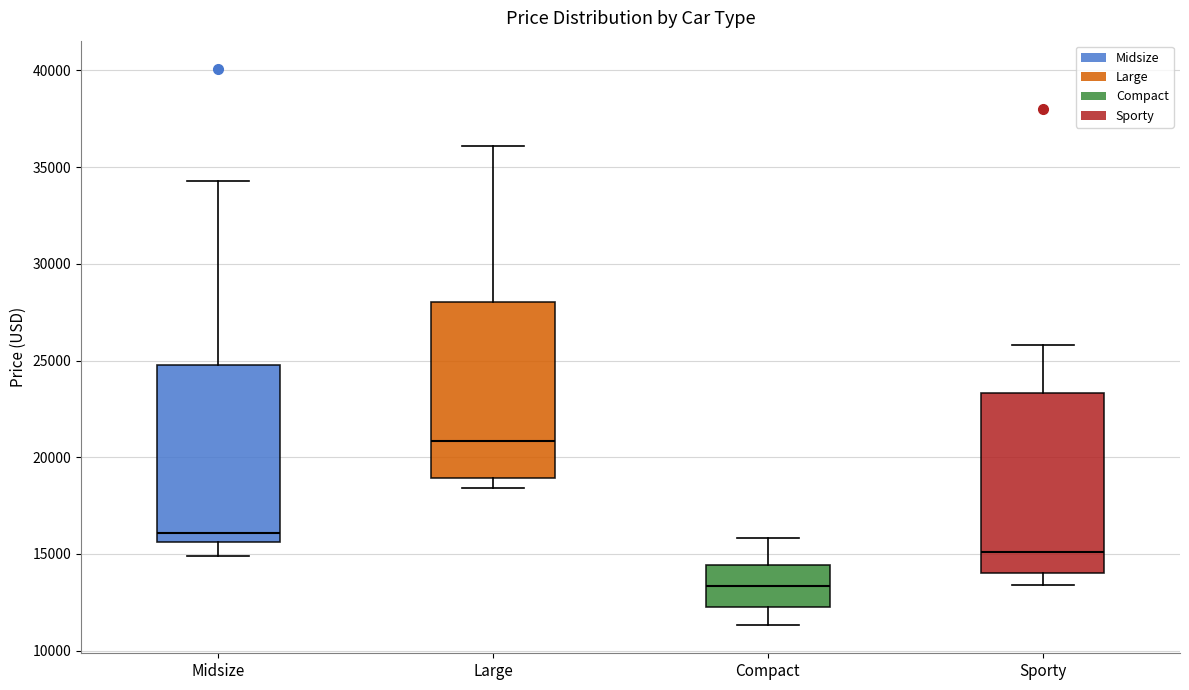

Where does the median line of the box for Midsize sit on the y-axis? The values are not printed on the chart, so give them approximately, as read against the axis.

16000